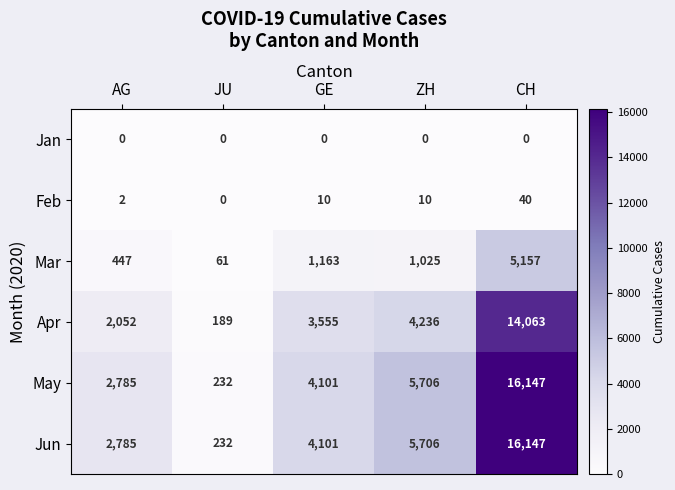

What is the spread (max minus min) of values at GE?

4101